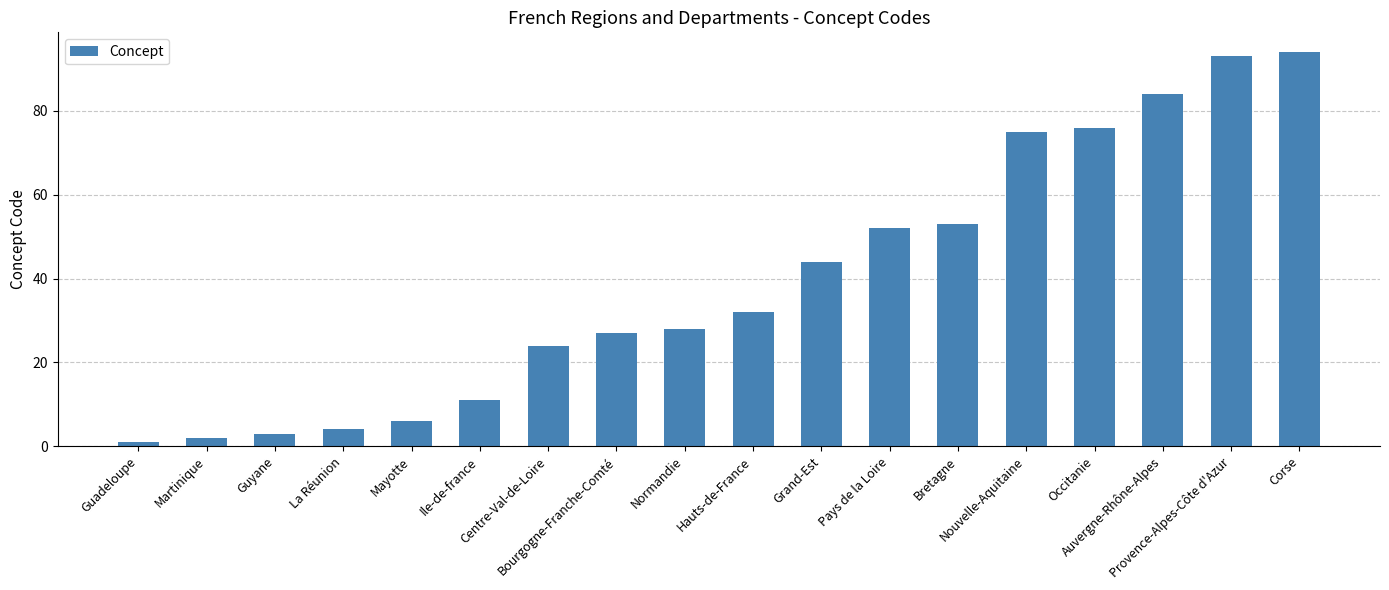

Reading left to right, transcribe all the data shown in this chart.

Guadeloupe=1	Martinique=2	Guyane=3	La Réunion=4	Mayotte=6	Ile-de-france=11	Centre-Val-de-Loire=24	Bourgogne-Franche-Comté=27	Normandie=28	Hauts-de-France=32	Grand-Est=44	Pays de la Loire=52	Bretagne=53	Nouvelle-Aquitaine=75	Occitanie=76	Auvergne-Rhône-Alpes=84	Provence-Alpes-Côte d'Azur=93	Corse=94